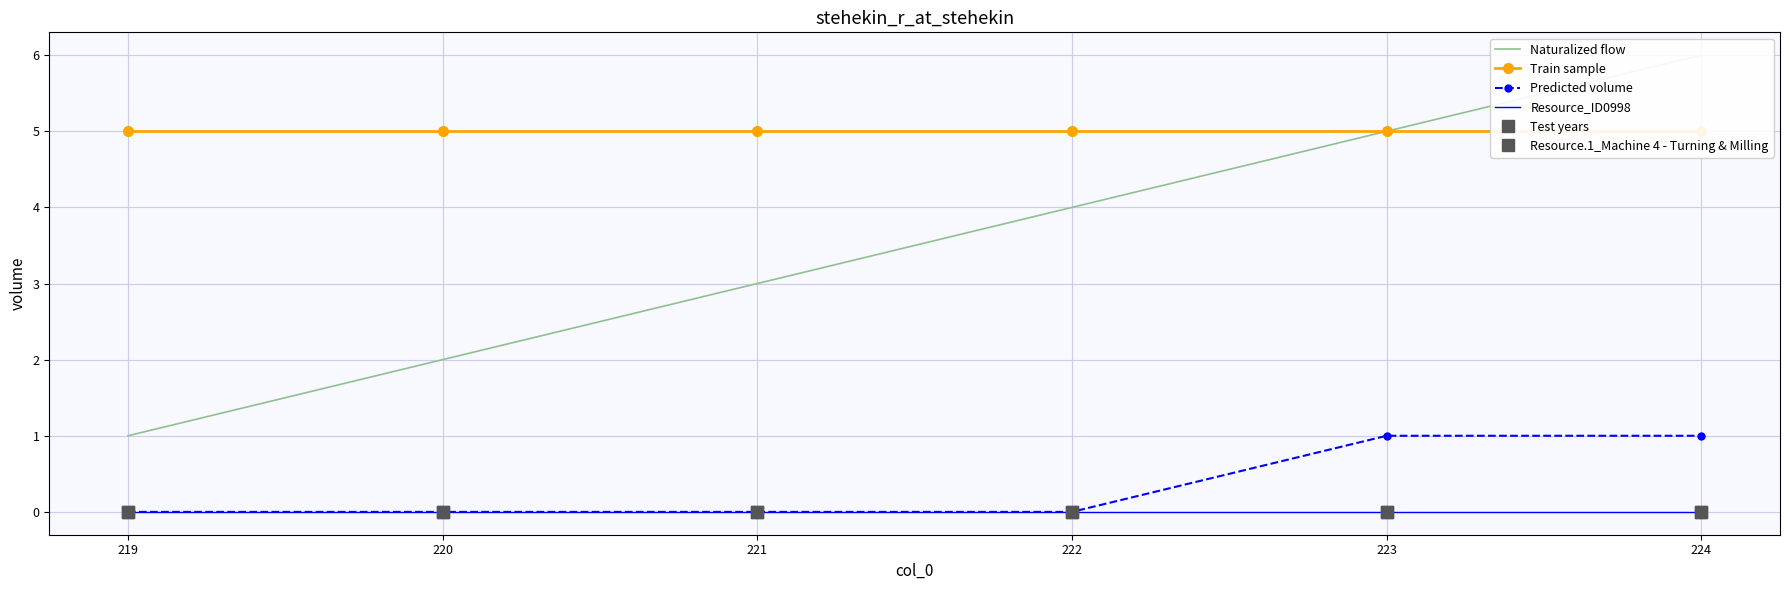

What is the value of the Train sample point at the 4th from the left?

5